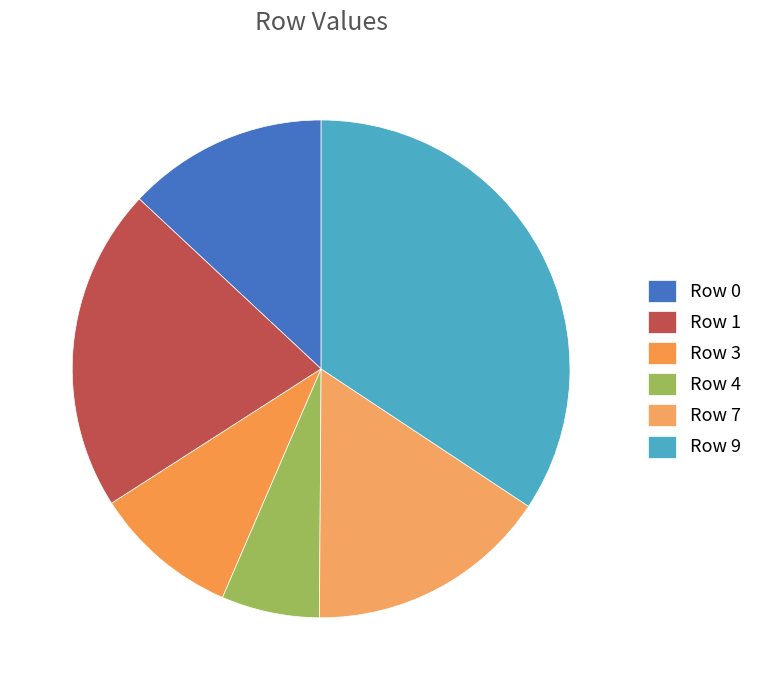

Does Row 9 represent more than half of the total?

No